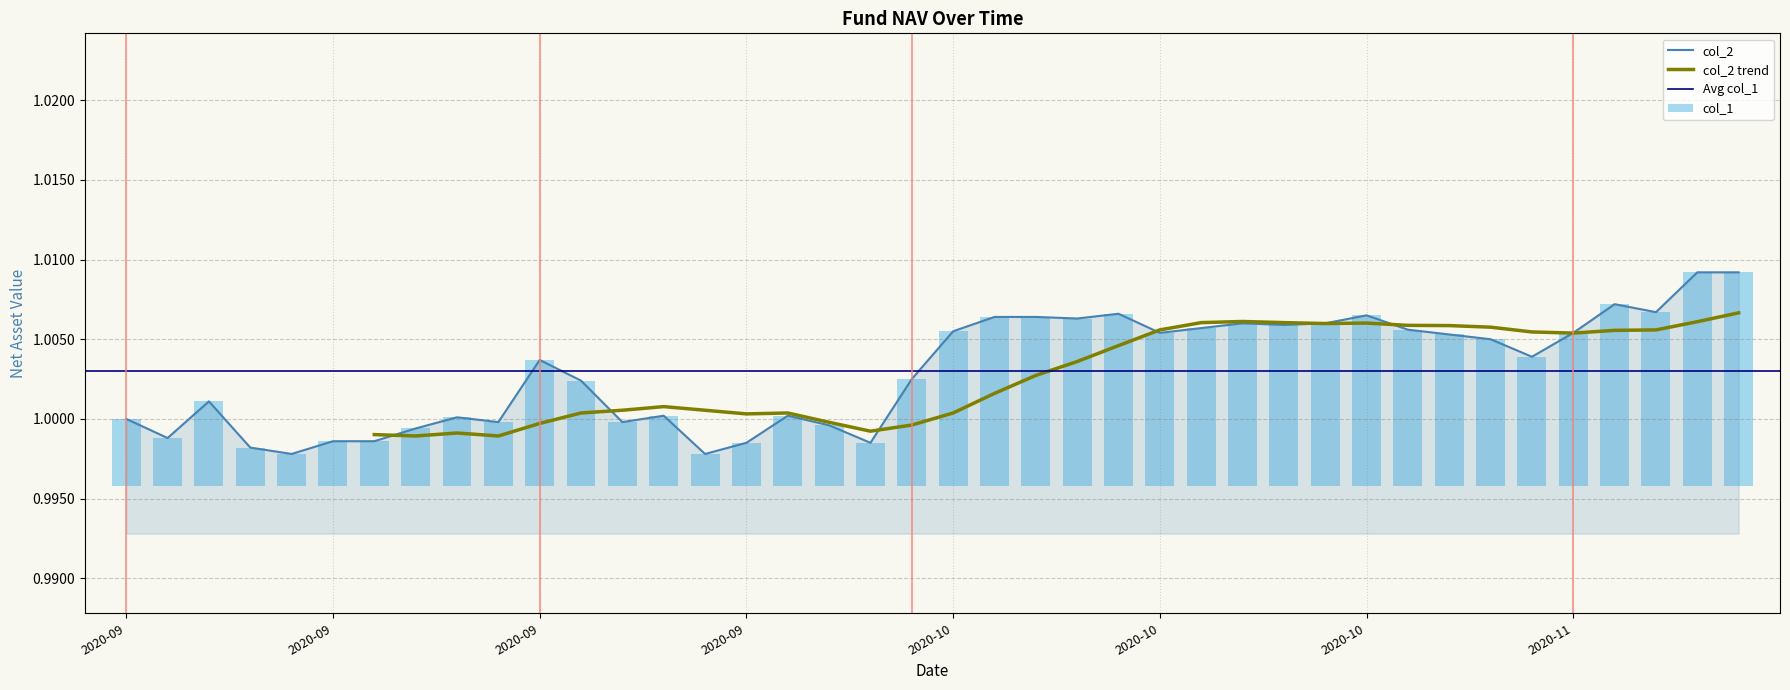

Read the col_1 value at 2020-09.

1.0